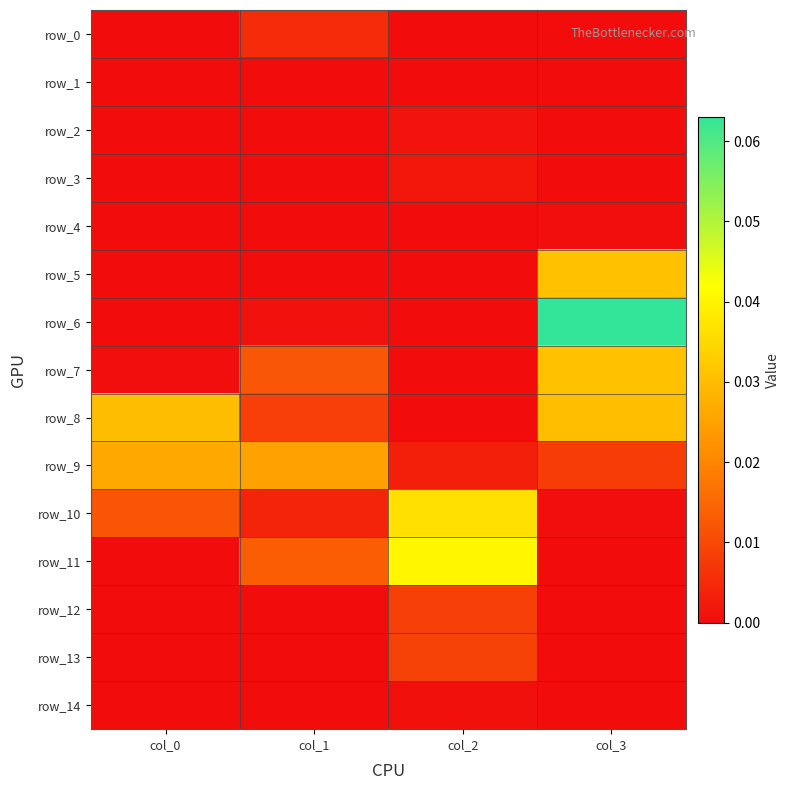

List the series in order of their peak value, highest first.

row_6, row_11, row_10, row_5, row_7, row_8, row_9, row_13, row_12, row_0, row_3, row_2, row_14, row_4, row_1